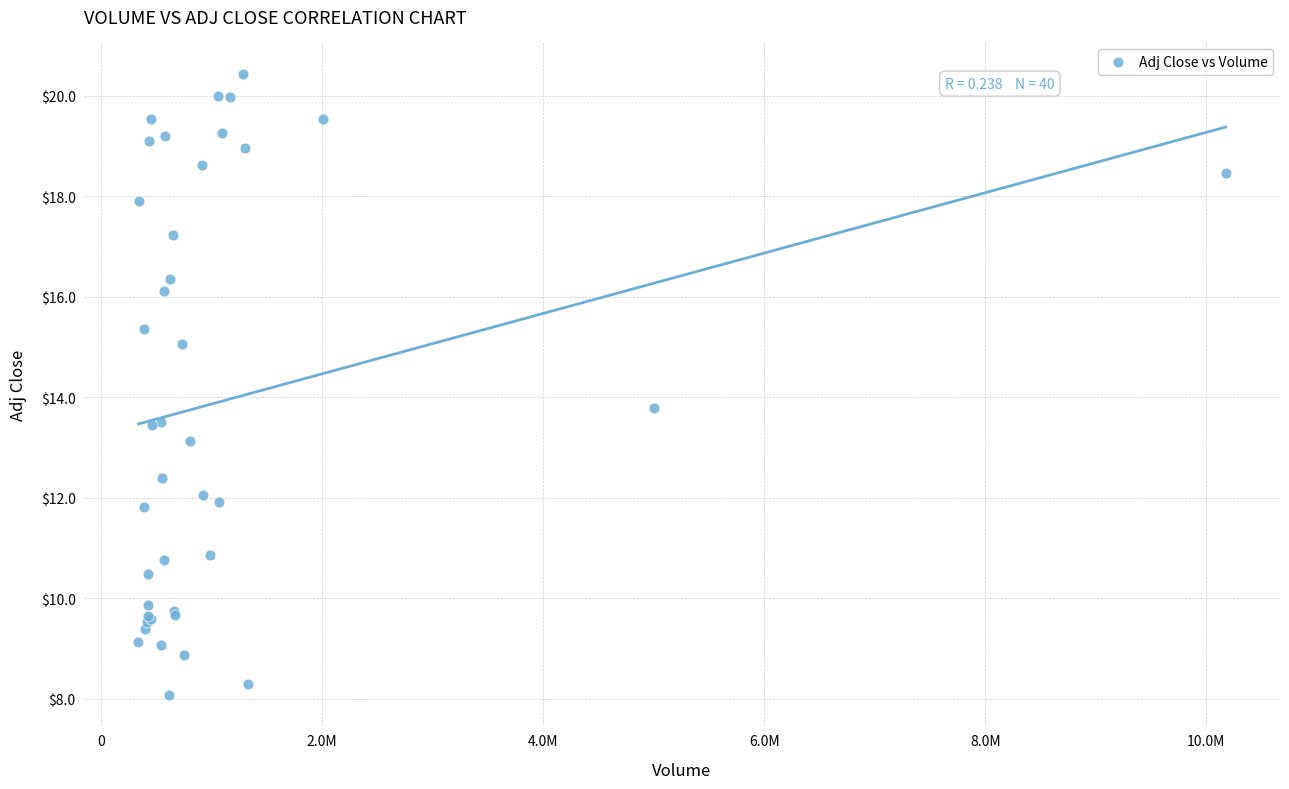

What Y value in the scatter plot is closest to 14?

13.8